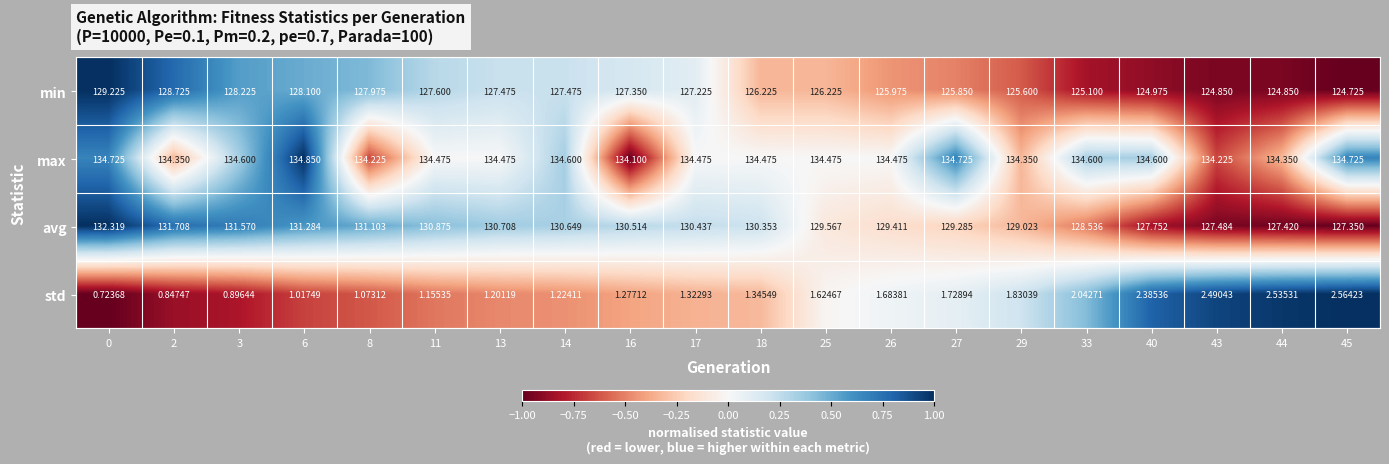

Between 17 and 45, which series saw the biggest shift?

avg